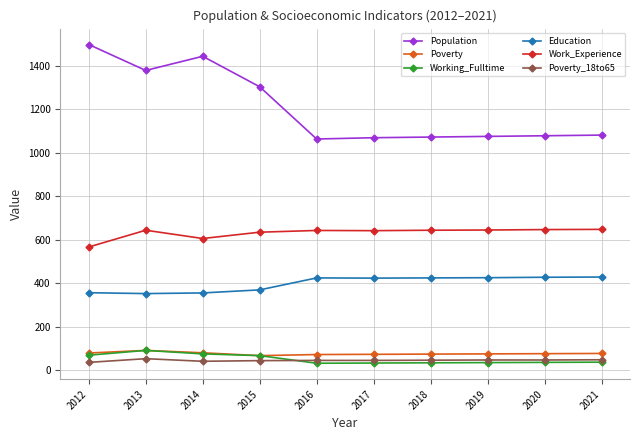

True or false: Education has a value of 370 at 2015.

True